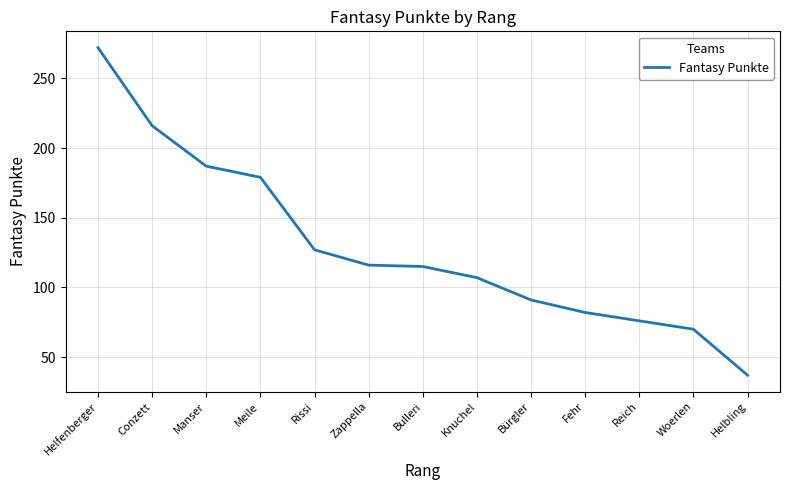

What is the difference between the values at Zappella and Reich?

40